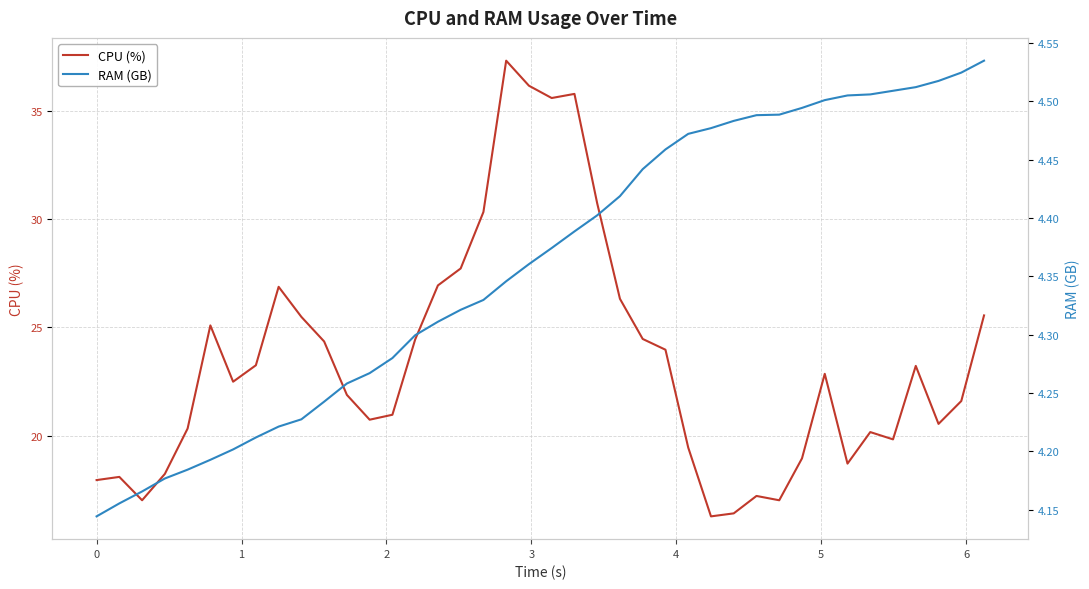

How many data points does each series have?

40